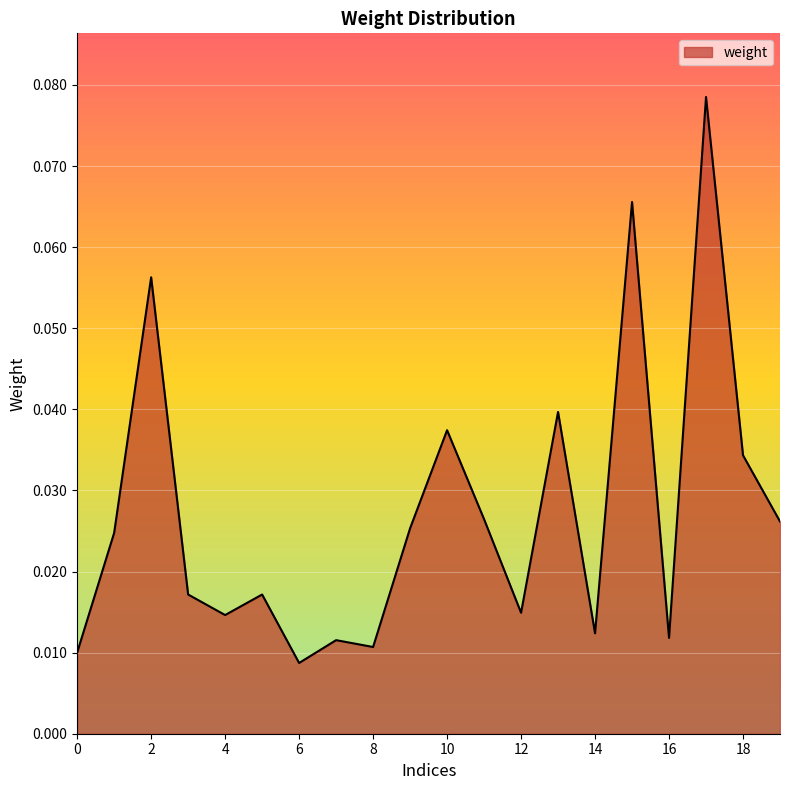

Reading left to right, extract all data points from this chart.

0=0.0	1=0.0	2=0.1	3=0.0	4=0.0	5=0.0	6=0.0	7=0.0	8=0.0	9=0.0	10=0.0	11=0.0	12=0.0	13=0.0	14=0.0	15=0.1	16=0.0	17=0.1	18=0.0	19=0.0